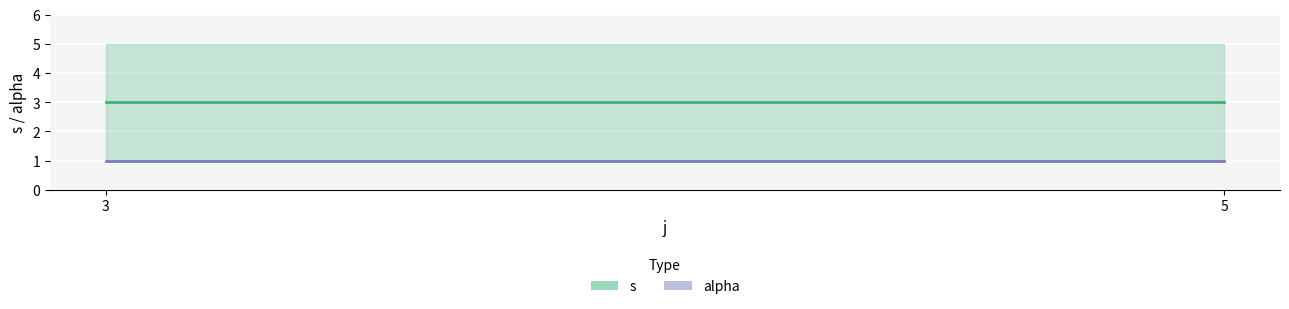

True or false: alpha has a value of 1 at 3.

True